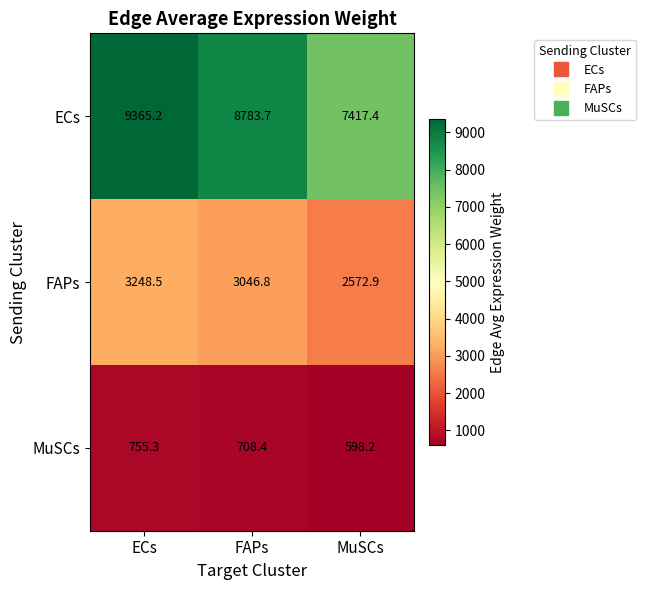

Rank the series by their maximum value, from lowest to highest.

MuSCs, FAPs, ECs